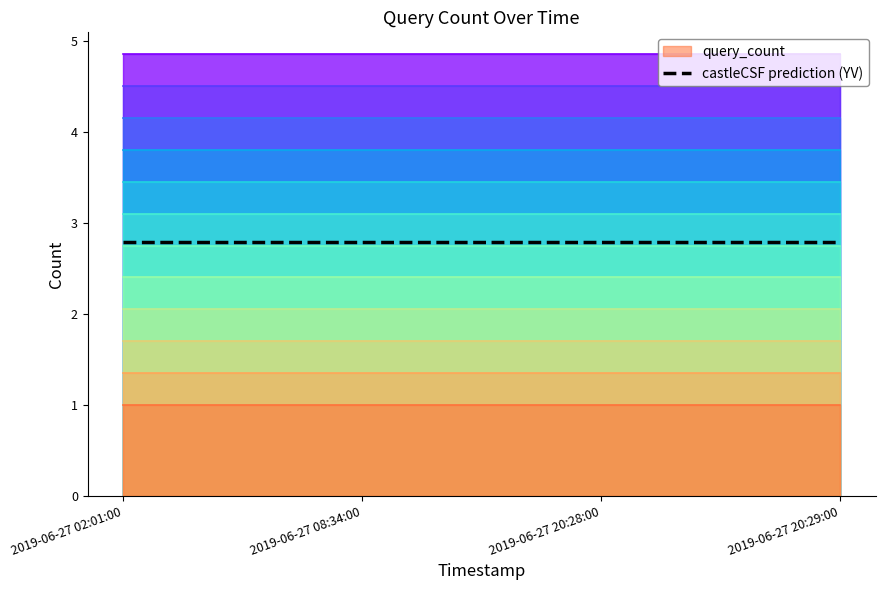

What value does the castleCSF prediction (YV) series have at 2019-06-27 20:29:00?

2.8